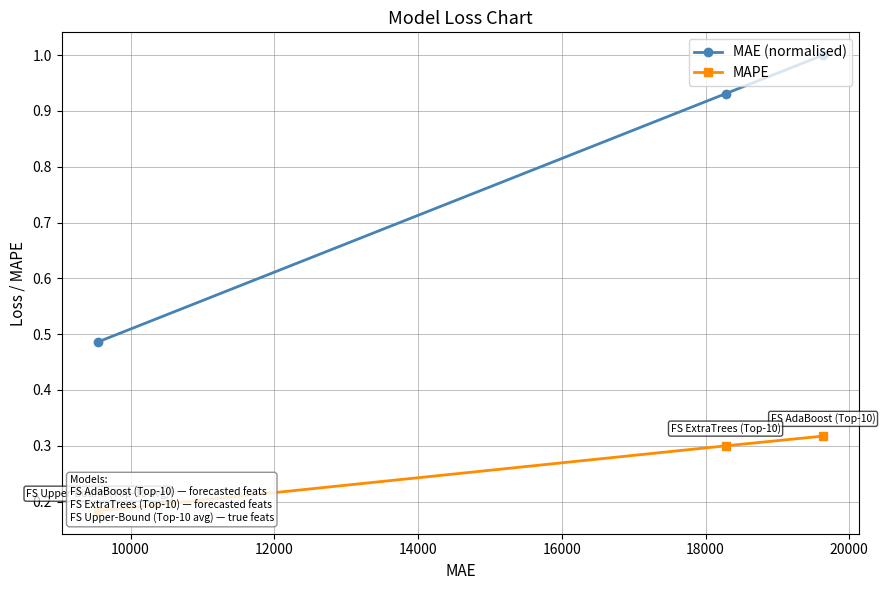

What is the value of the MAE (normalised) point at the 3rd from the left?

1.0